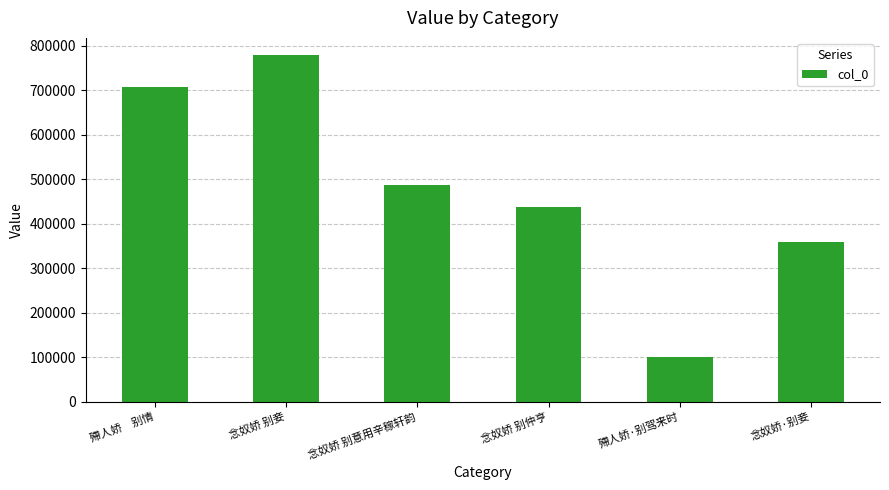

What position from the right is 念奴娇 别仲亨?

3